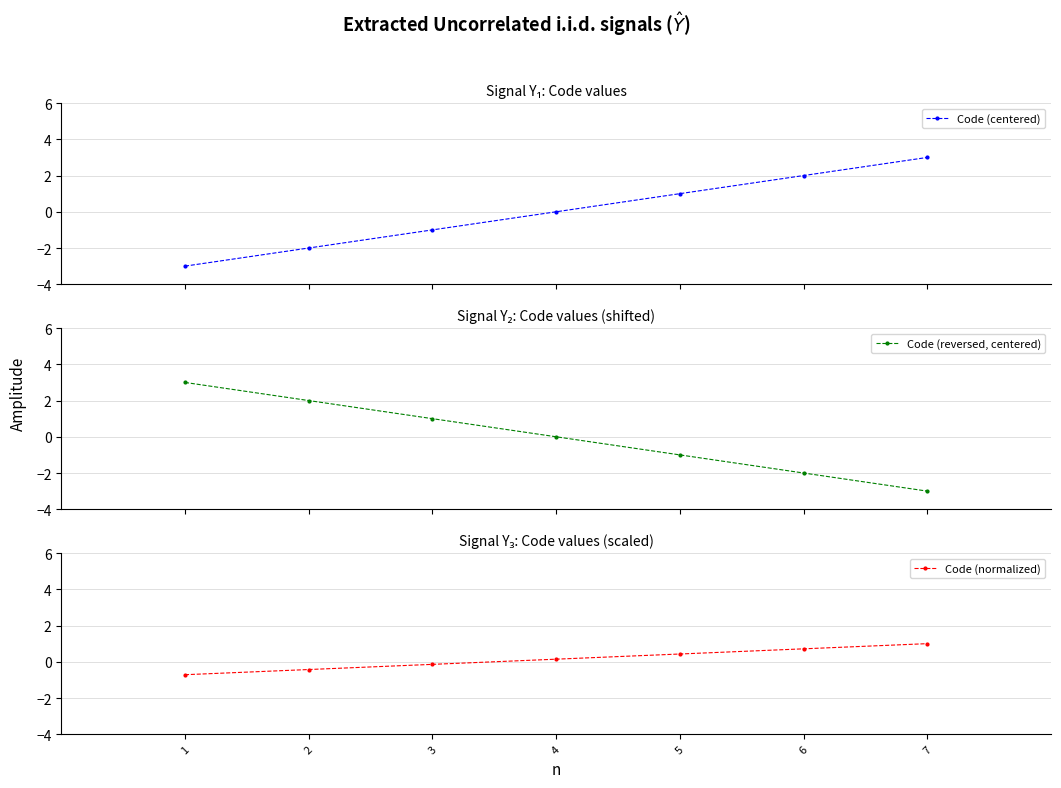

What is the total value across all series at 1?

-0.7